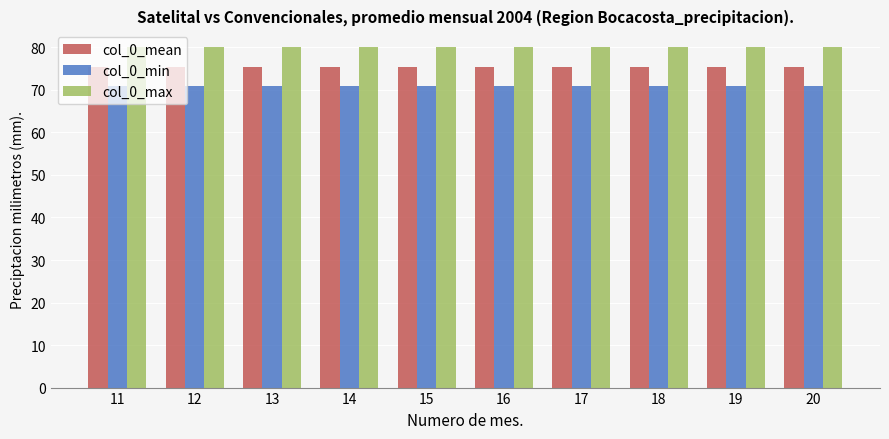

What is the total value across all series at 18?

226.5